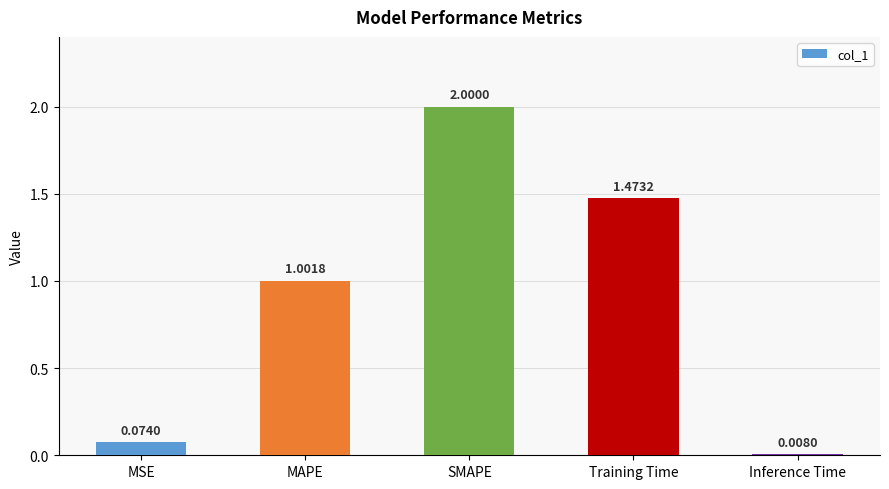

How many bars are there in total?

5